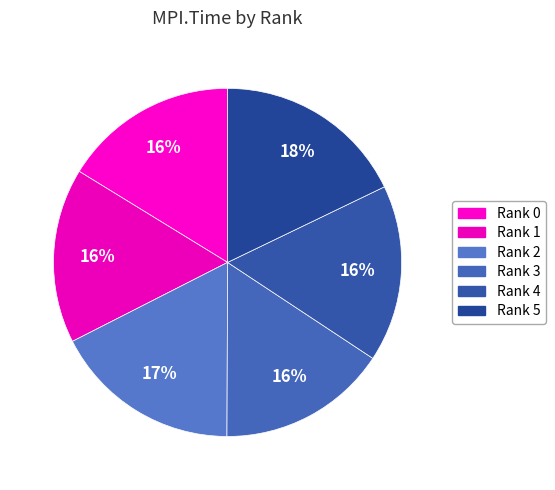

Which slice is the smallest?

Rank 3